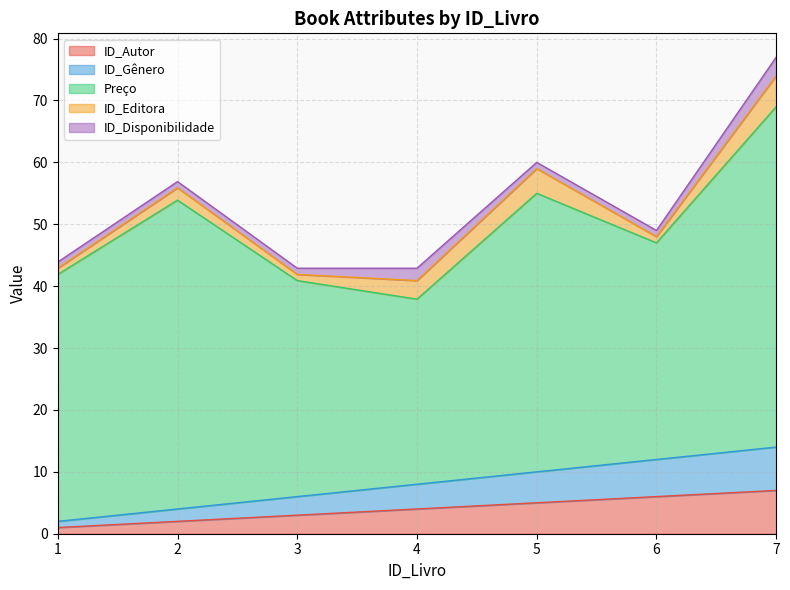

Count the ID_Editora values in the range 1 to 4.

6